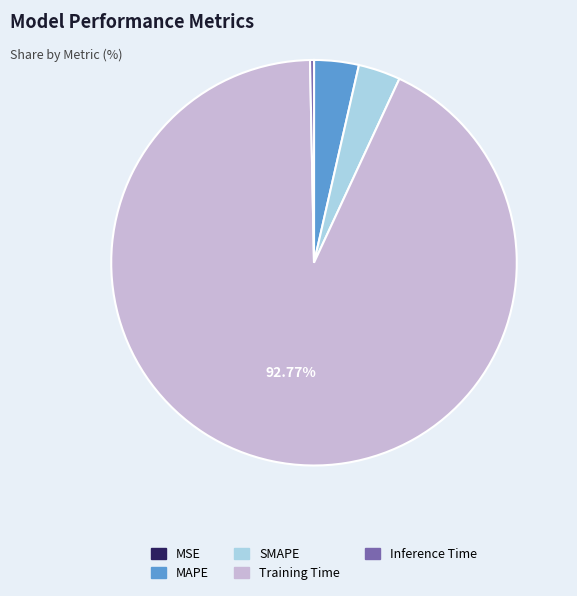

Which category has the biggest portion of the pie?

Training Time